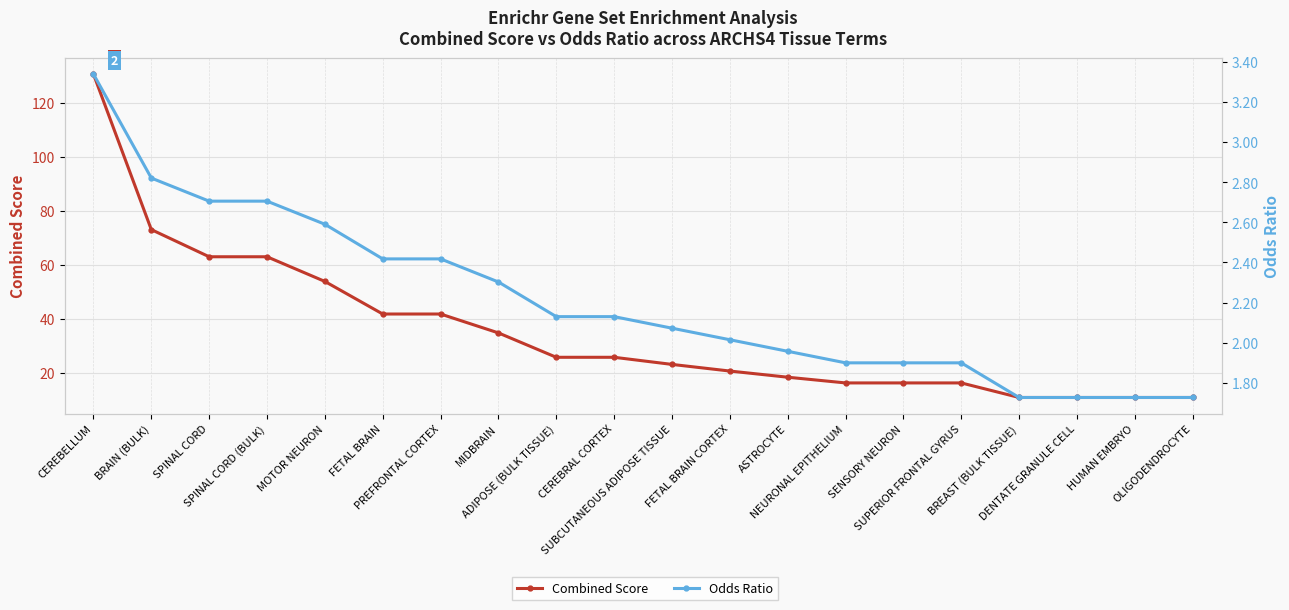

What is the spread (max minus min) of values at FETAL BRAIN CORTEX?

18.6